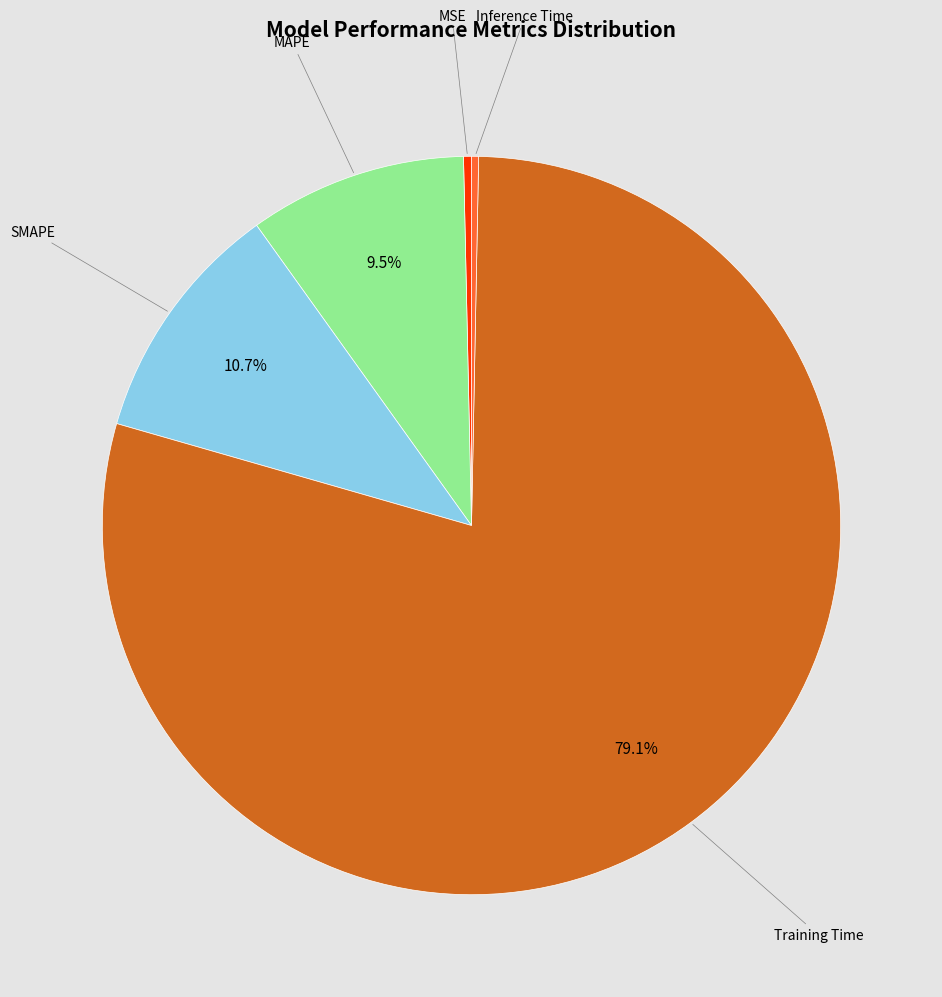

Does any single category account for the majority?

Yes